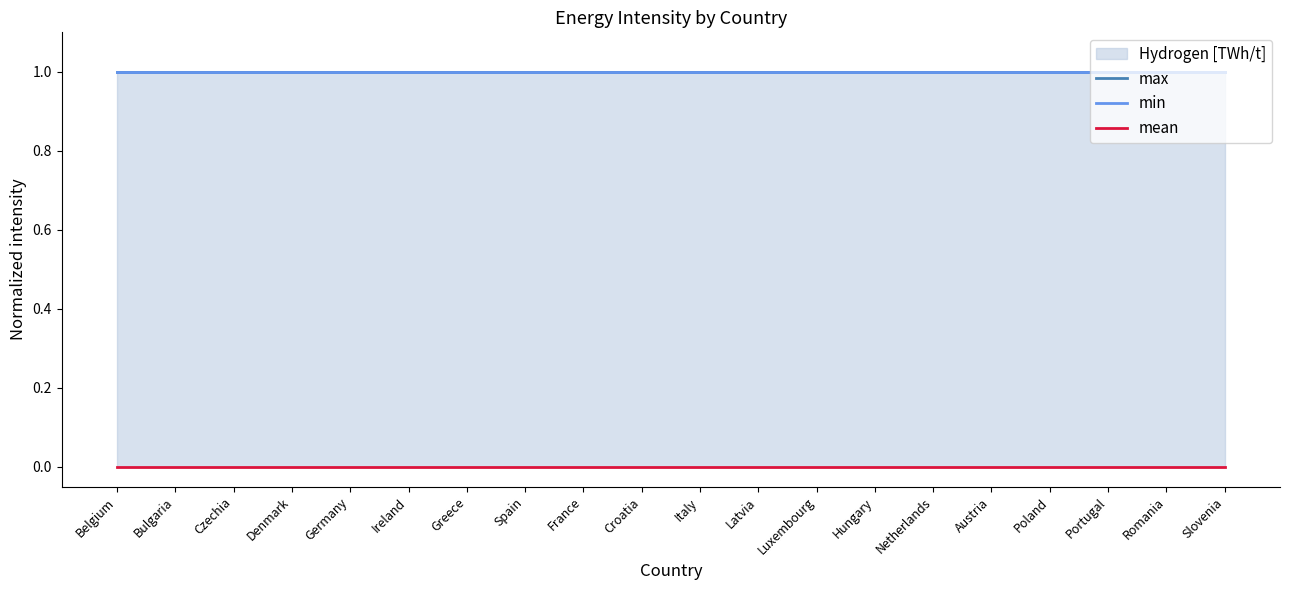

The value of max at Denmark is 1. True or false?

False